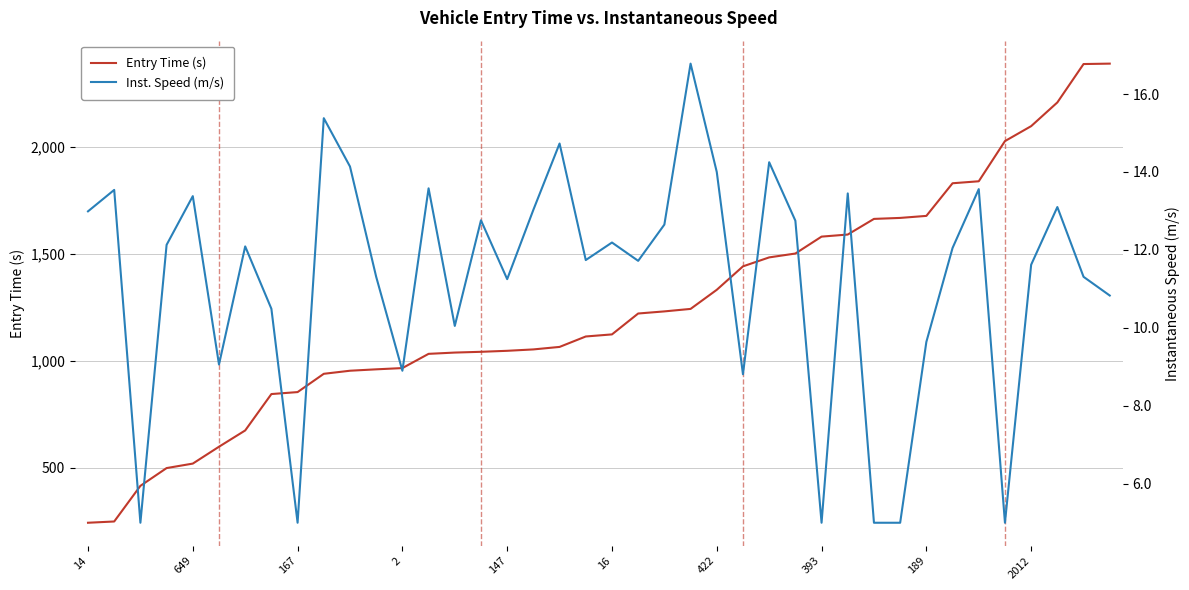

Rank the series by their average value, from highest to lowest.

Entry Time (s), Inst. Speed (m/s)